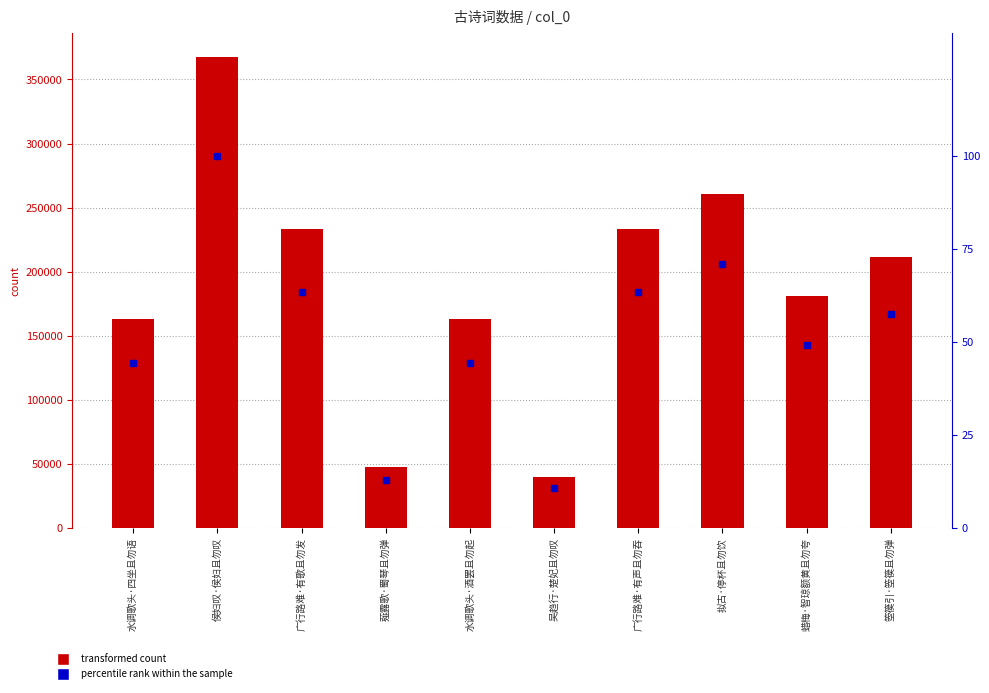

What is the maximum value for percentile rank within the sample?

100.0